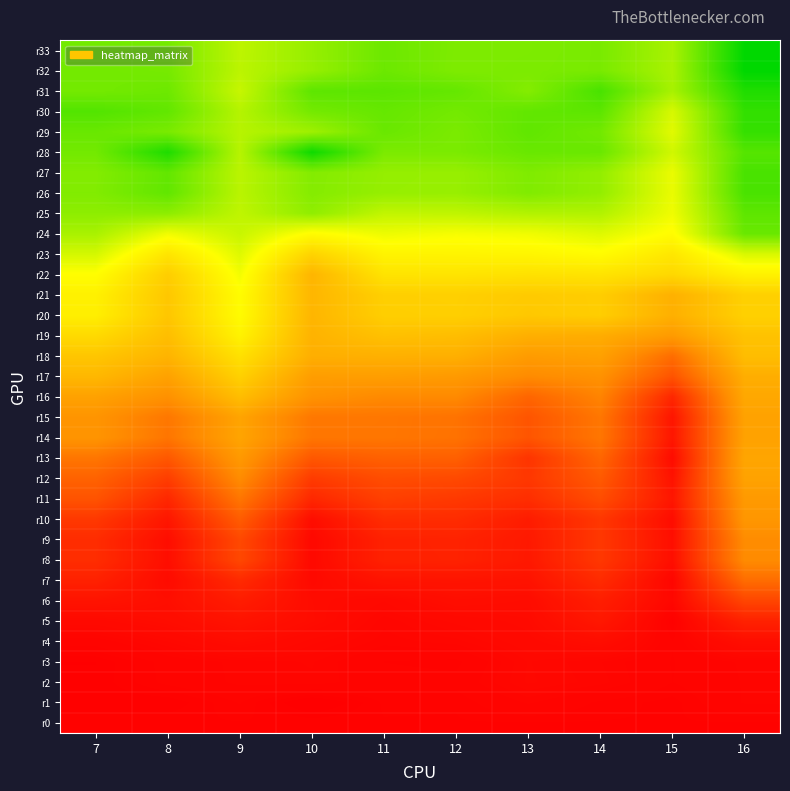

Count the number of data series in this chart.

34